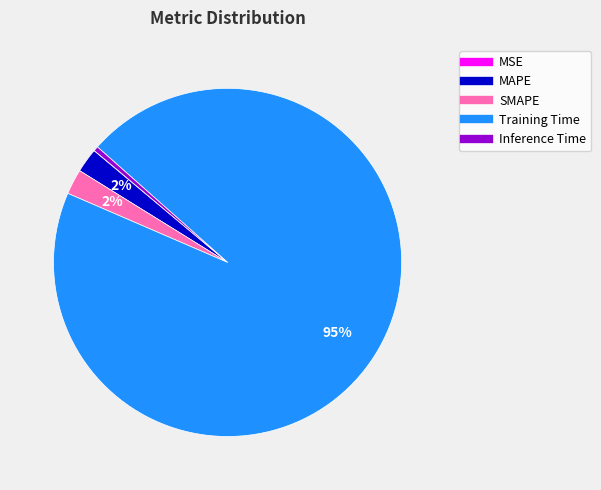

Does Training Time represent more than half of the total?

Yes